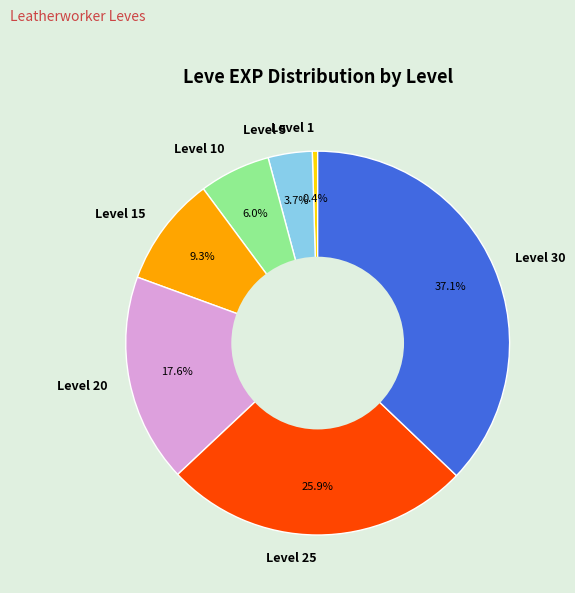

What percentage is NOT represented by Level 20?

82.4%